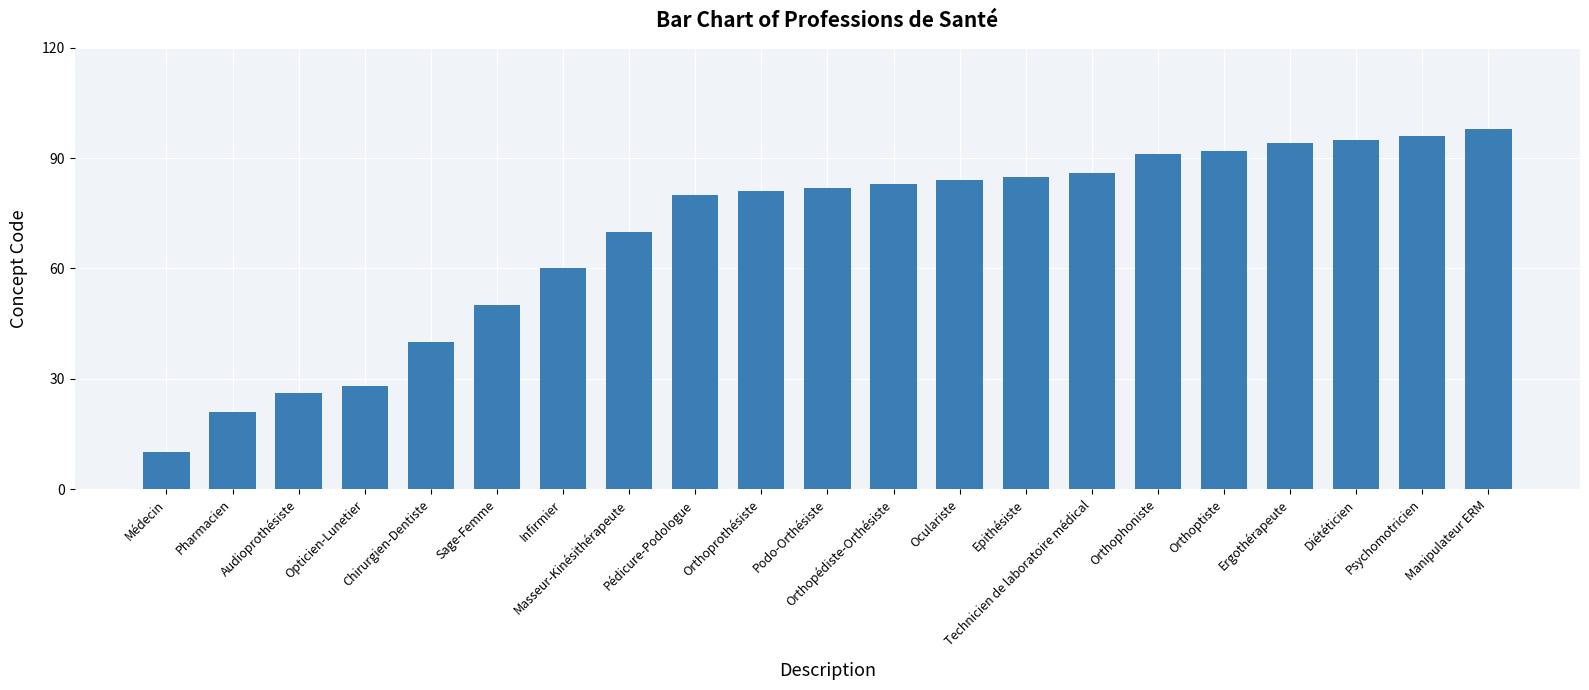

How many categories are shown in the chart?

21